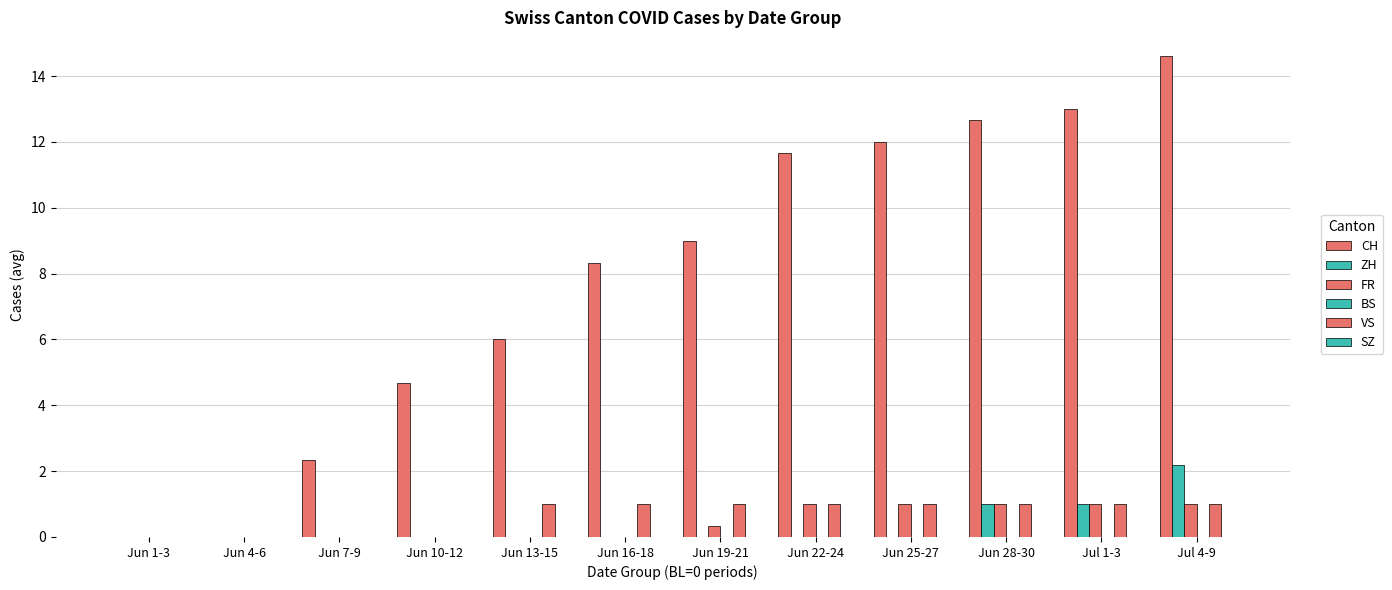

How many groups of bars are there?

12